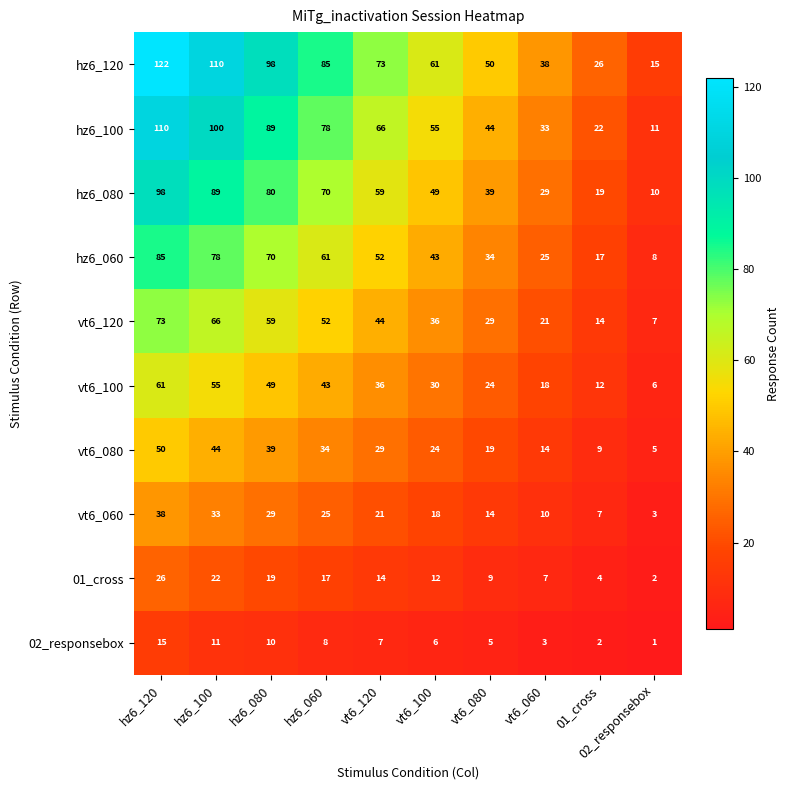

What is the difference between the second highest and minimum values in the vt6_060 series?

30